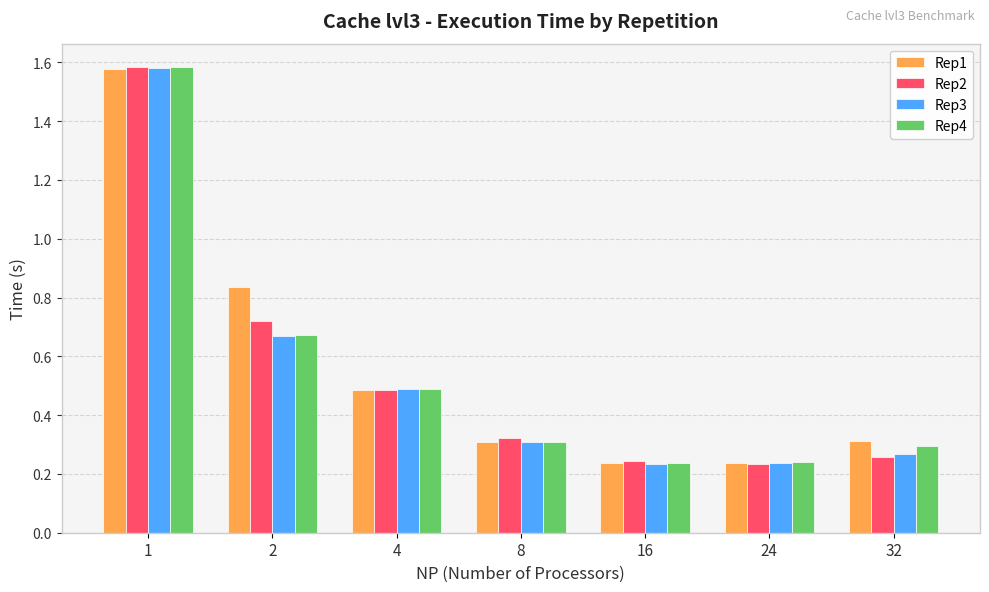

True or false: Rep1 has a value of 0.5 at 4.

True